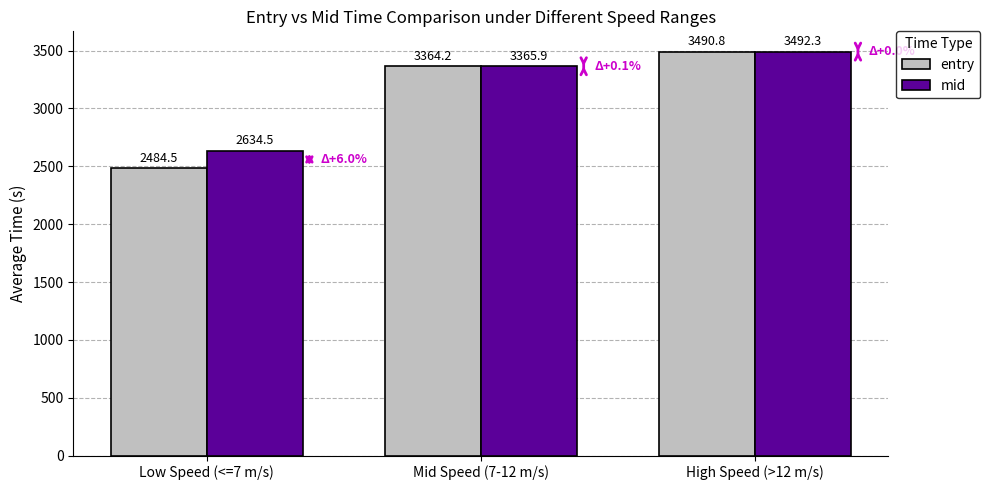

What position from the left is Mid Speed (7-12 m/s)?

2